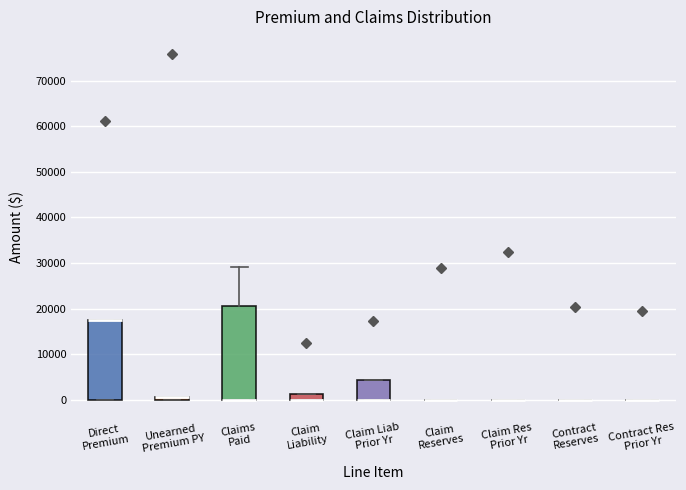

Where is the upper edge of the box for Unearned Premium PY on the y-axis? The values are not printed on the chart, so give them approximately, as read against the axis.

1000